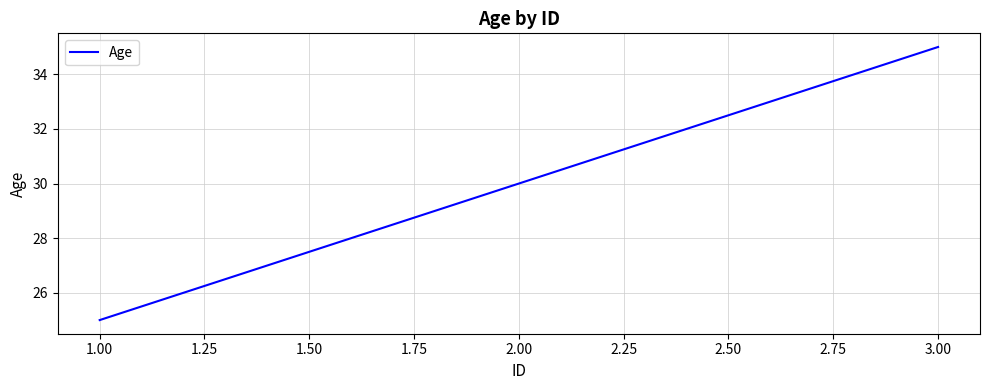

What position from the right is 2.00?

2